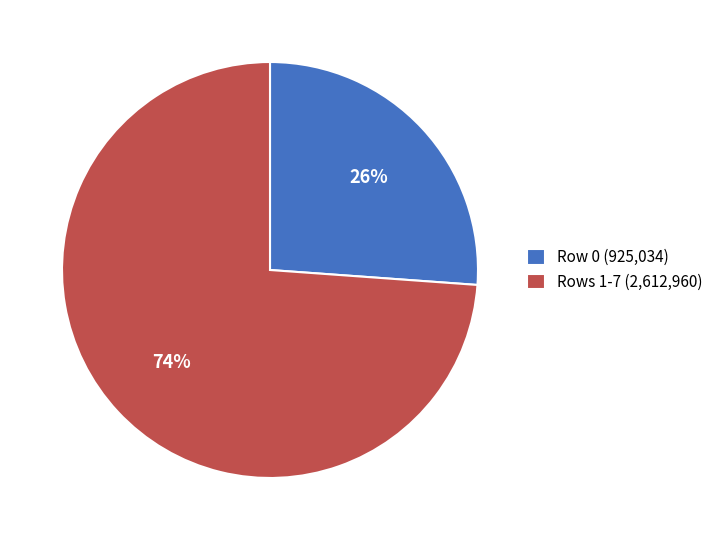

Combined, do Row 0 (925,034) and Rows 1-7 (2,612,960) account for over 50%?

Yes